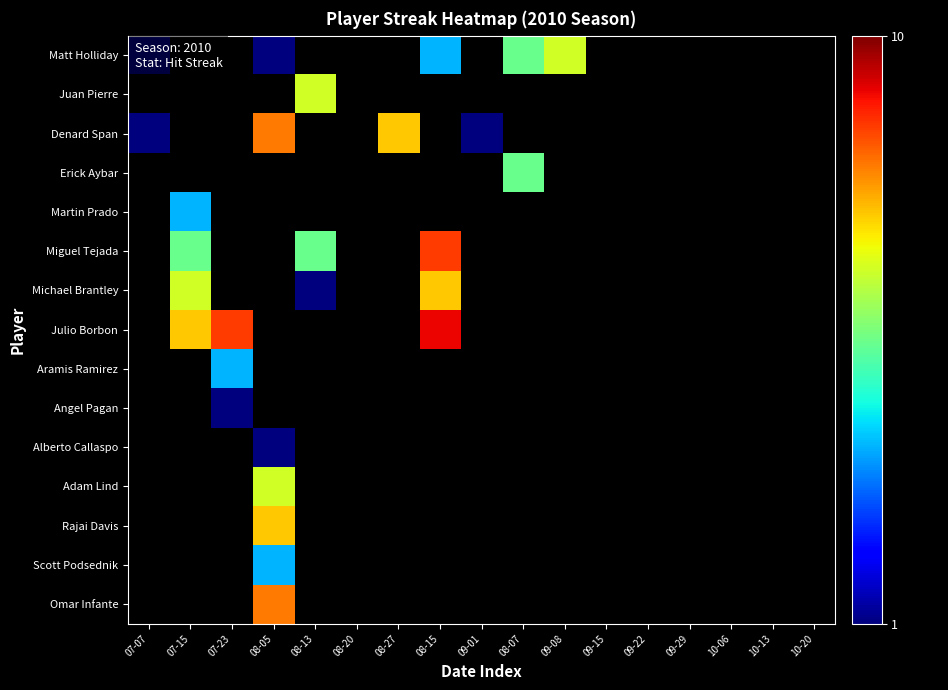

True or false: Omar Infante has a value of 9.4 at 08-05.

False